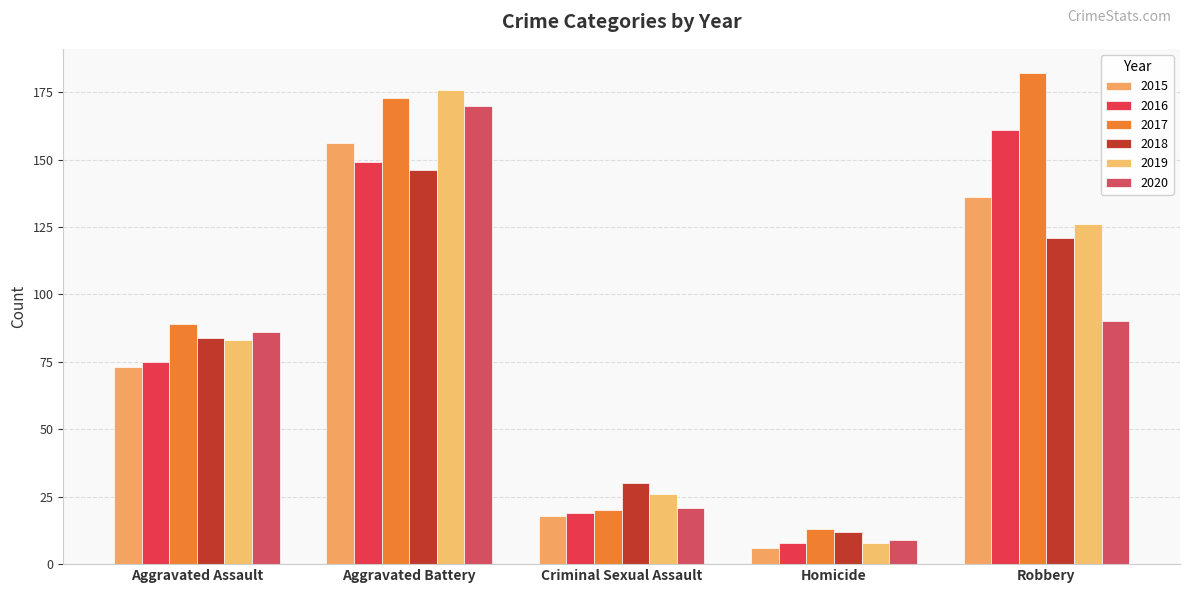

At which label does 2020 first exceed 86?

Aggravated Battery